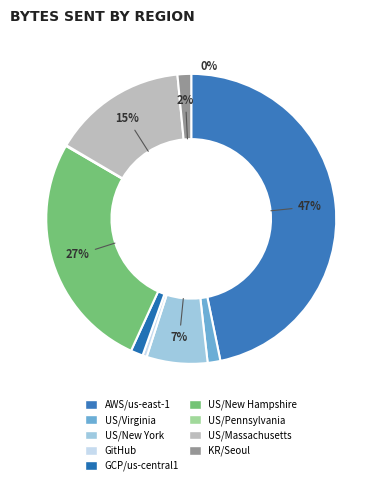

True or false: GitHub accounts for 13% of the total.

False